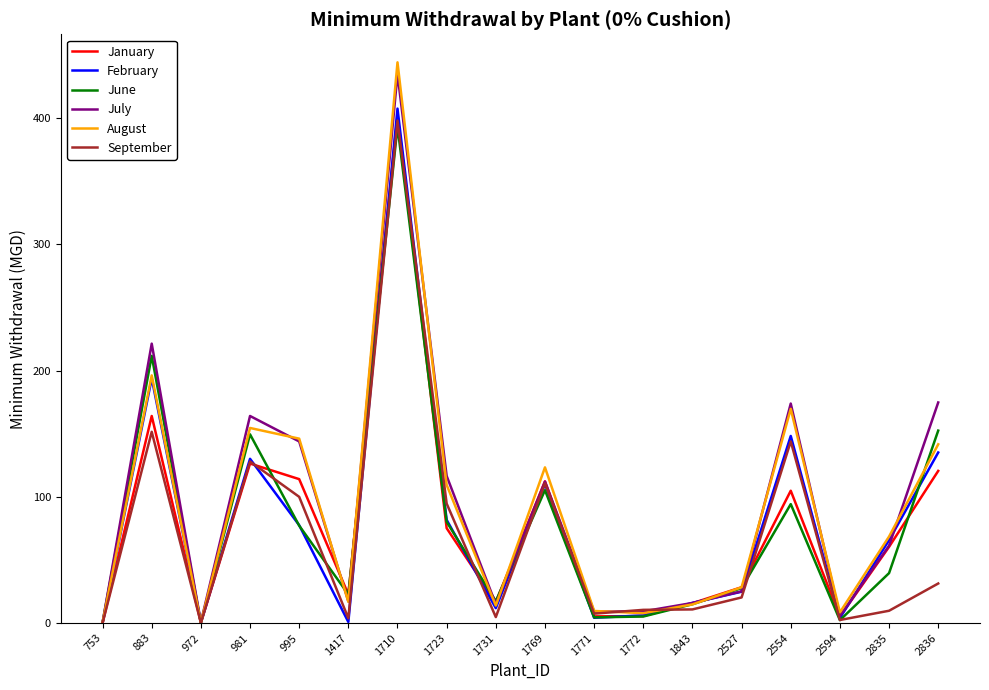

What are all the series names shown in the legend?

January, February, June, July, August, September